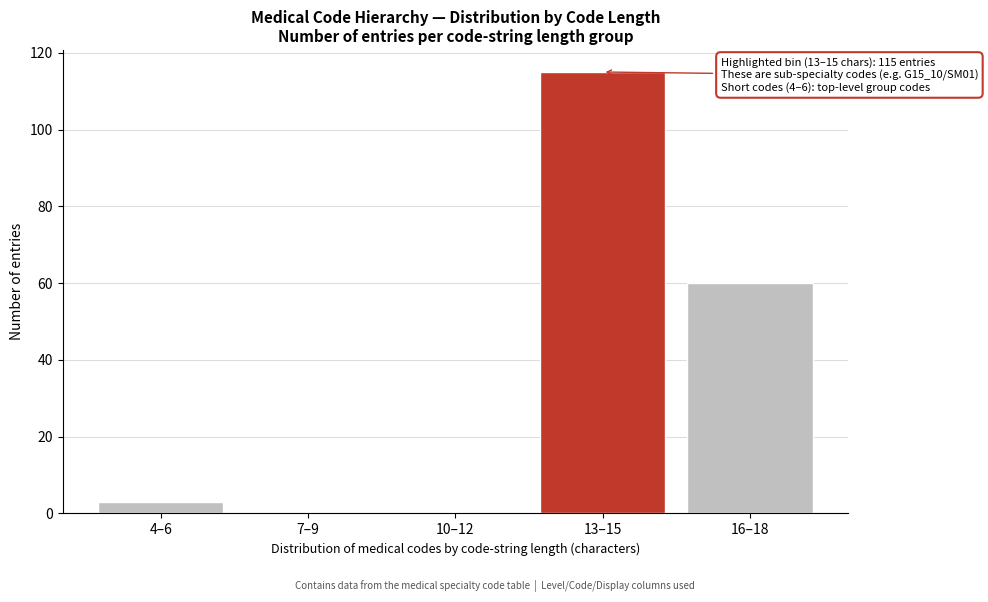

Reading left to right, what are all the values shown in this chart?

4–6=3	7–9=0	10–12=0	13–15=115	16–18=60